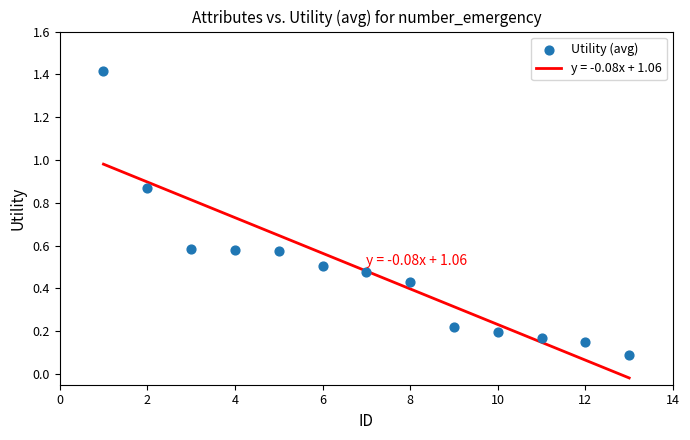

What is the range of Y values (max minus min)?

1.3